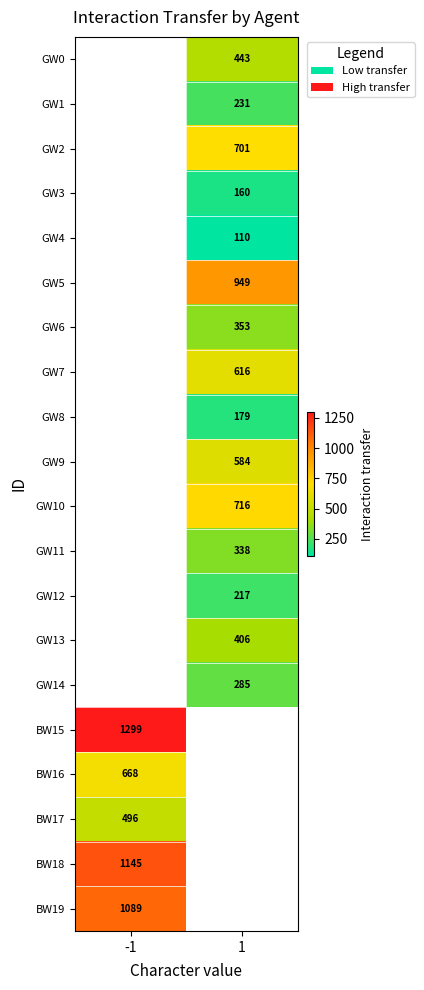

Is the value of GW12 at 1 greater than the value of BW15 at -1?

No